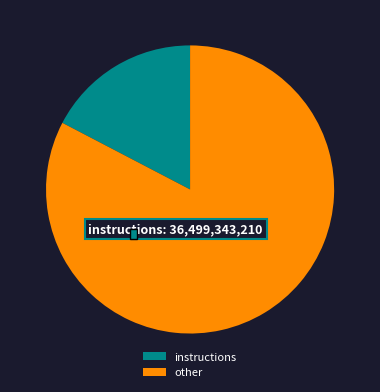

Is there a majority slice in this chart?

No